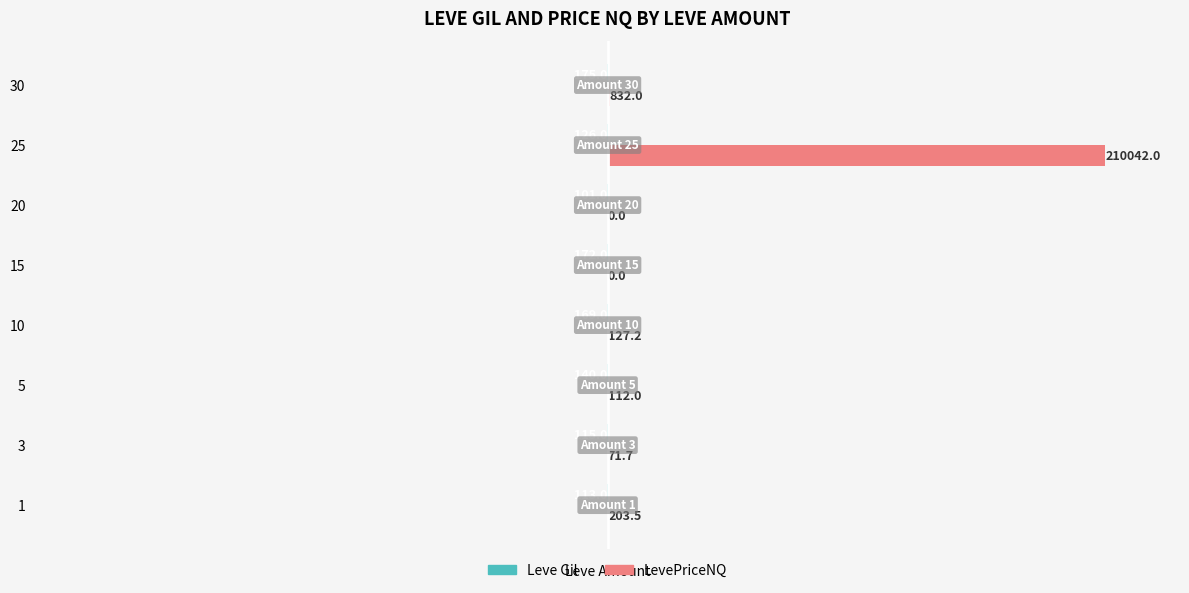

How many series are shown in this chart?

2